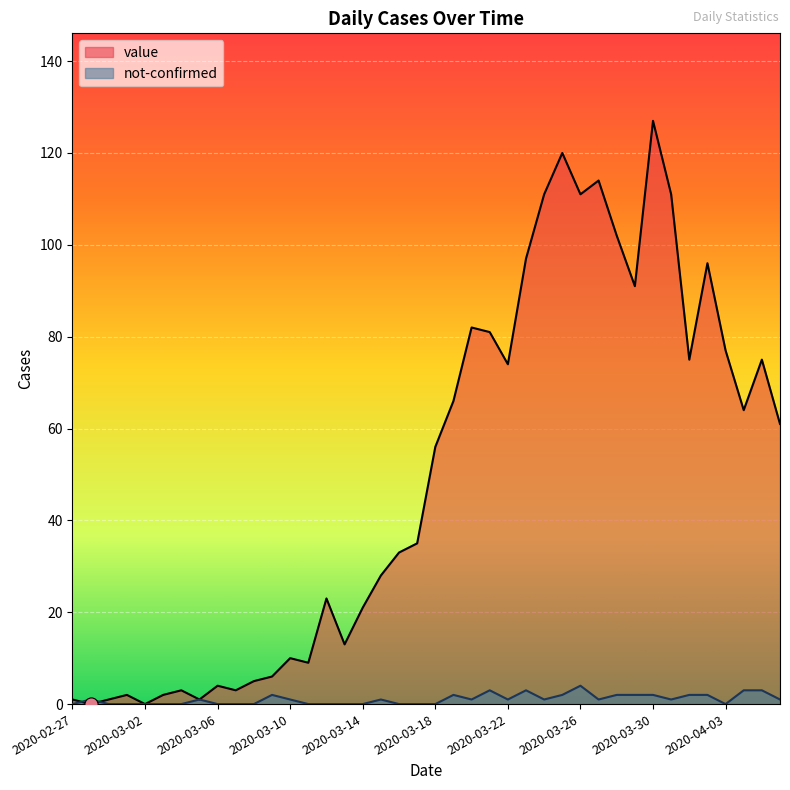

What is the total value across all series at 2020-02-29?

1